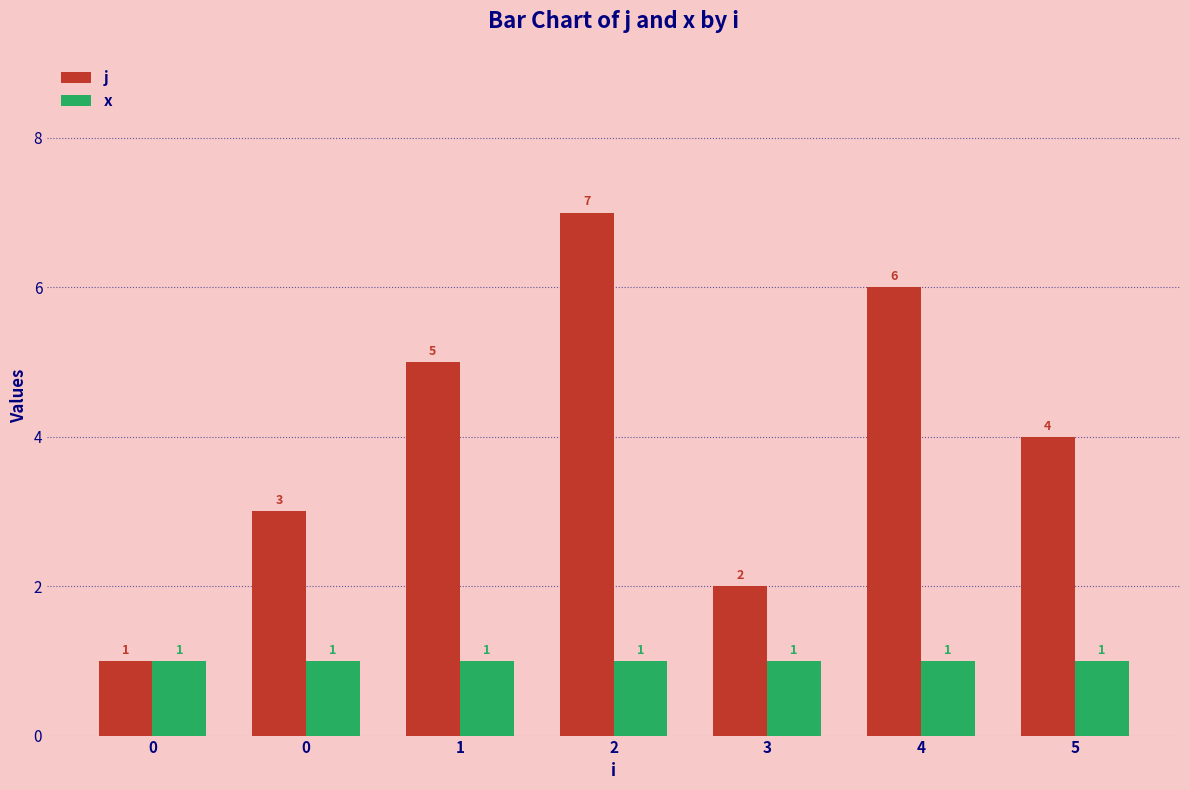

What is the value of the j bar at the 6th from the left?

6